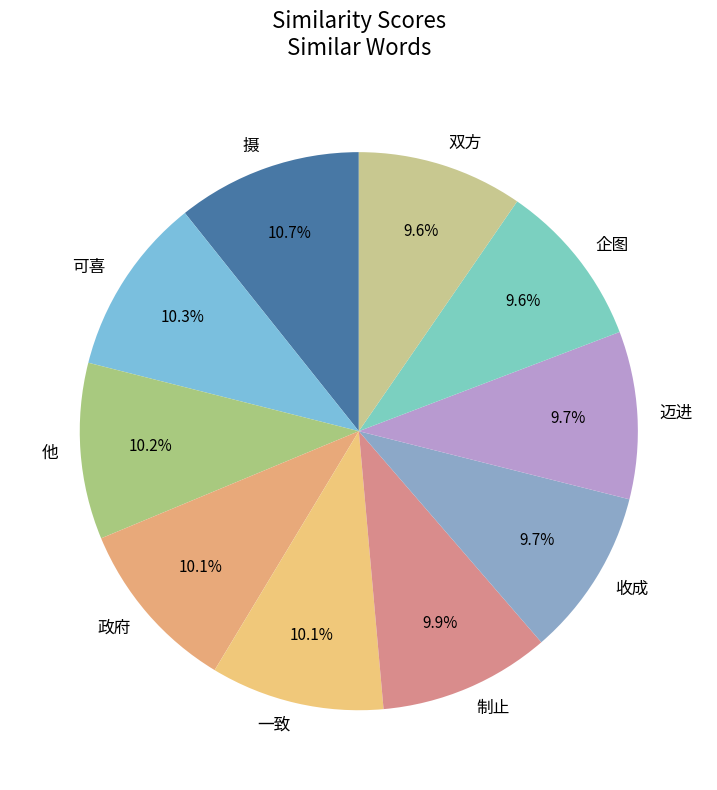

Does 迈进 represent more than half of the total?

No